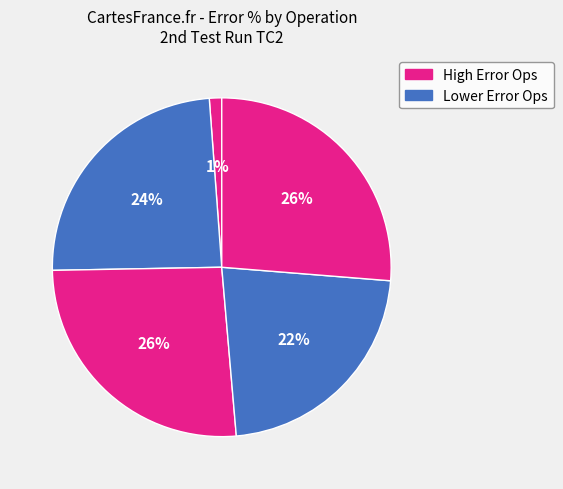

How many slices are in this pie chart?

5